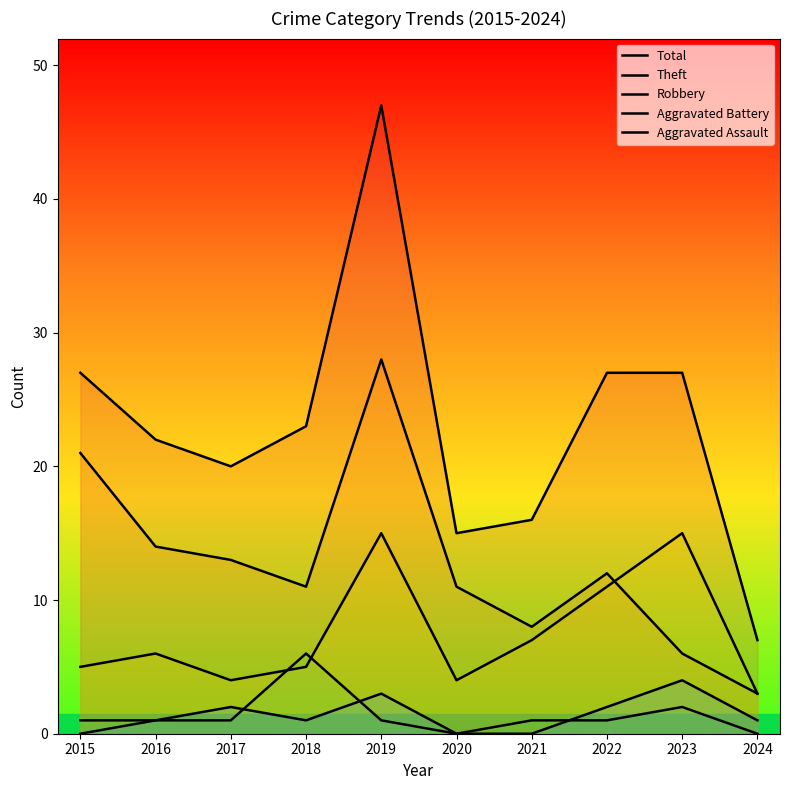

How many data points in Aggravated Battery are less than 1?

2